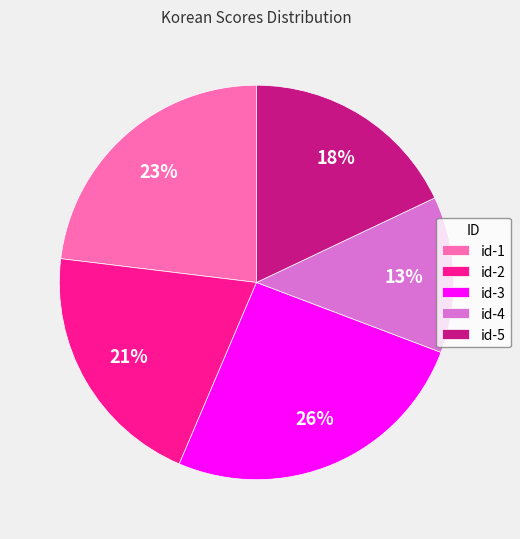

Is there any slice that represents more than half of the pie?

No